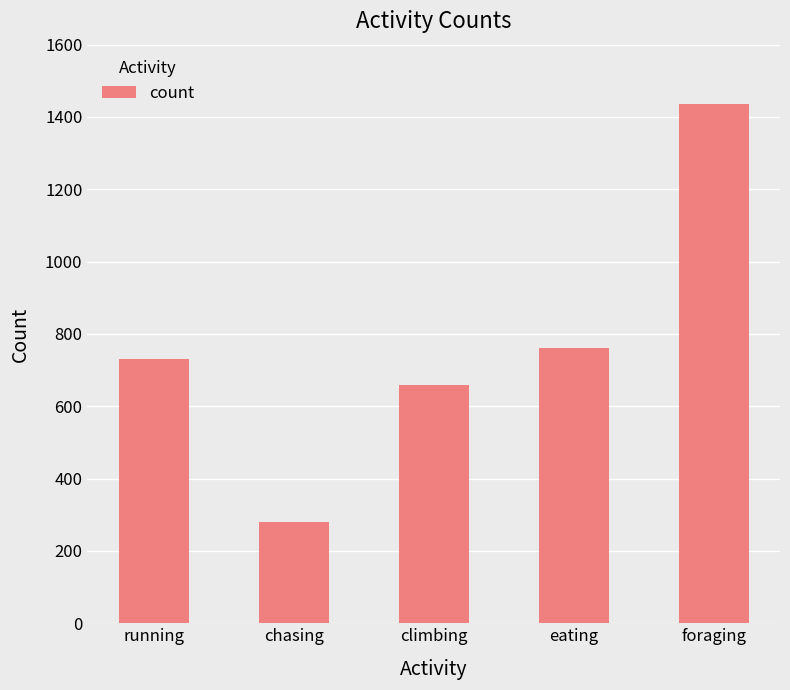

Between eating and climbing, which is larger?

eating